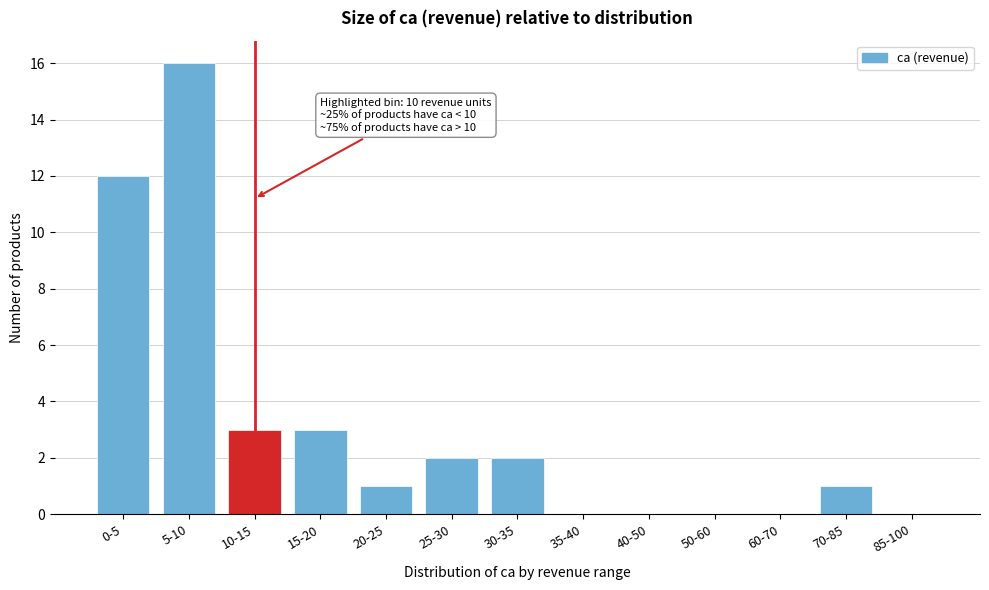

Reading left to right, transcribe all the data shown in this chart.

0-5=12	5-10=16	10-15=3	15-20=3	20-25=1	25-30=2	30-35=2	35-40=0	40-50=0	50-60=0	60-70=0	70-85=1	85-100=0